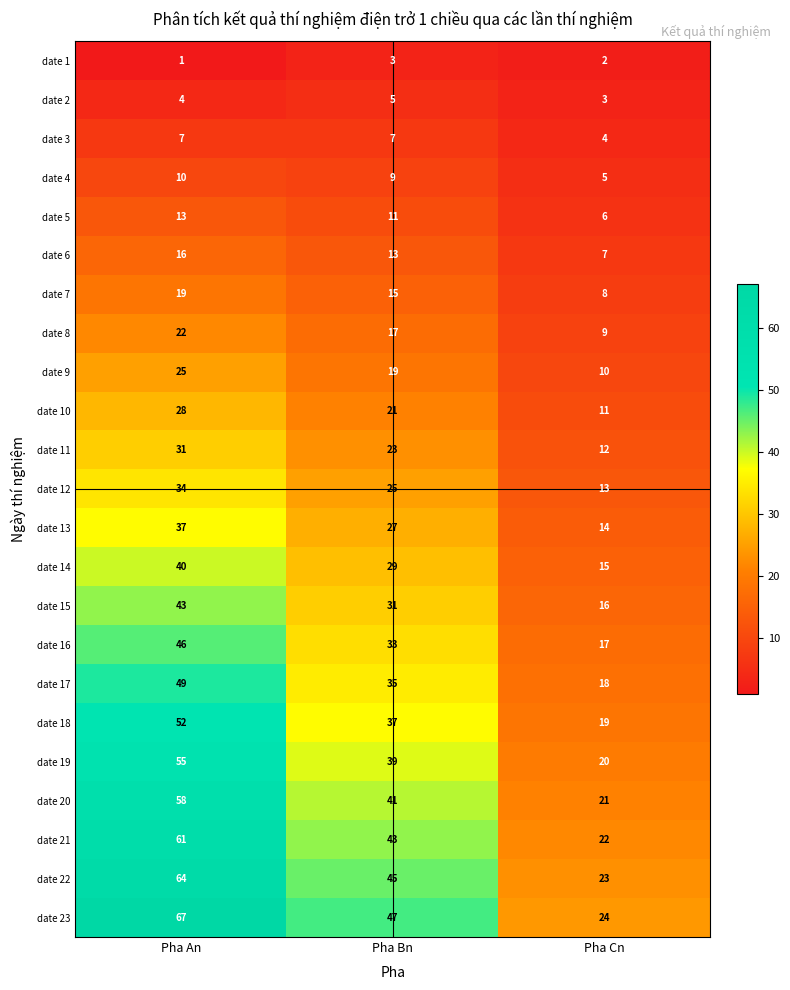

How many series are shown in this chart?

23